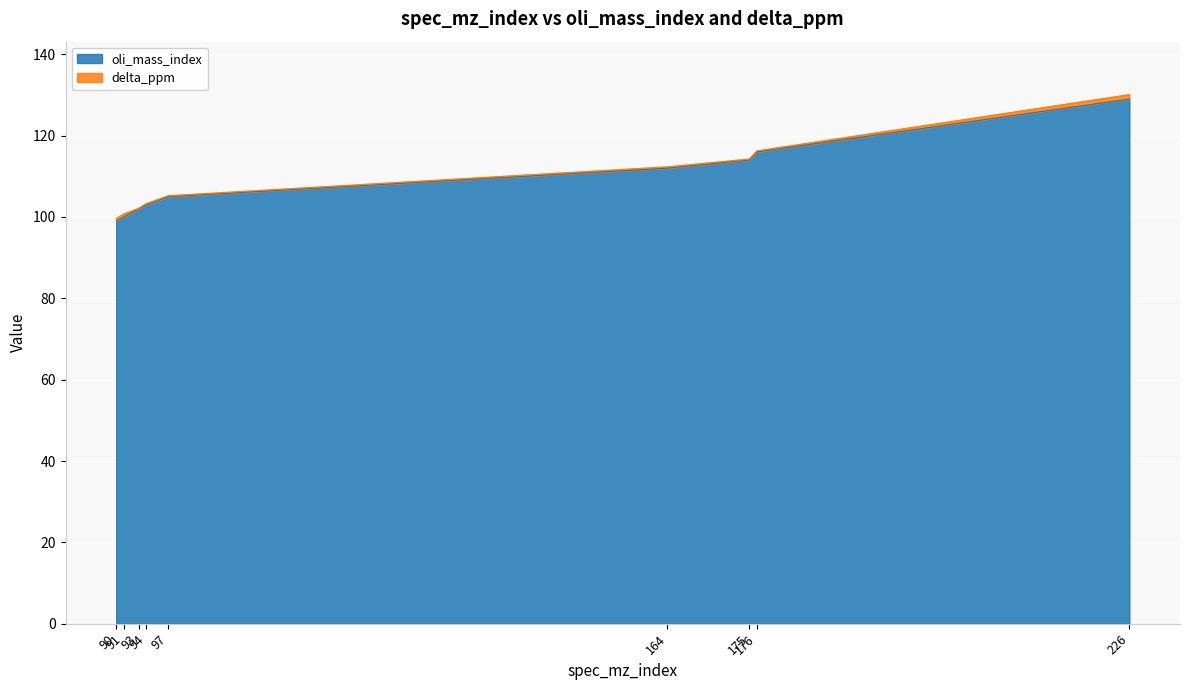

Does the chart display data point markers on the line(s)?

No